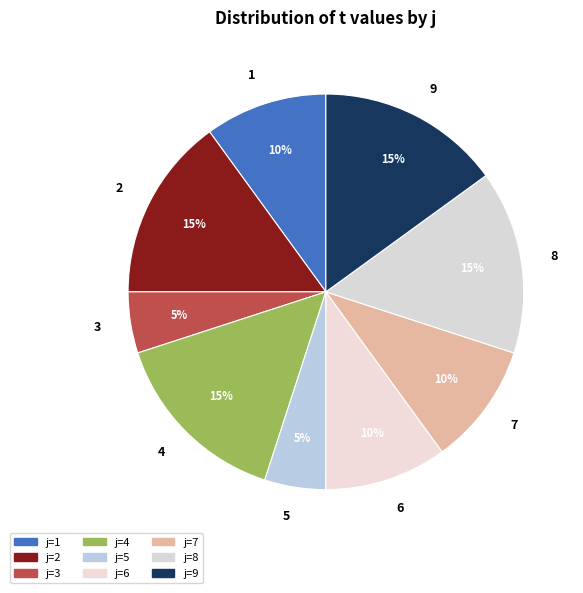

Which slice is the smallest?

3